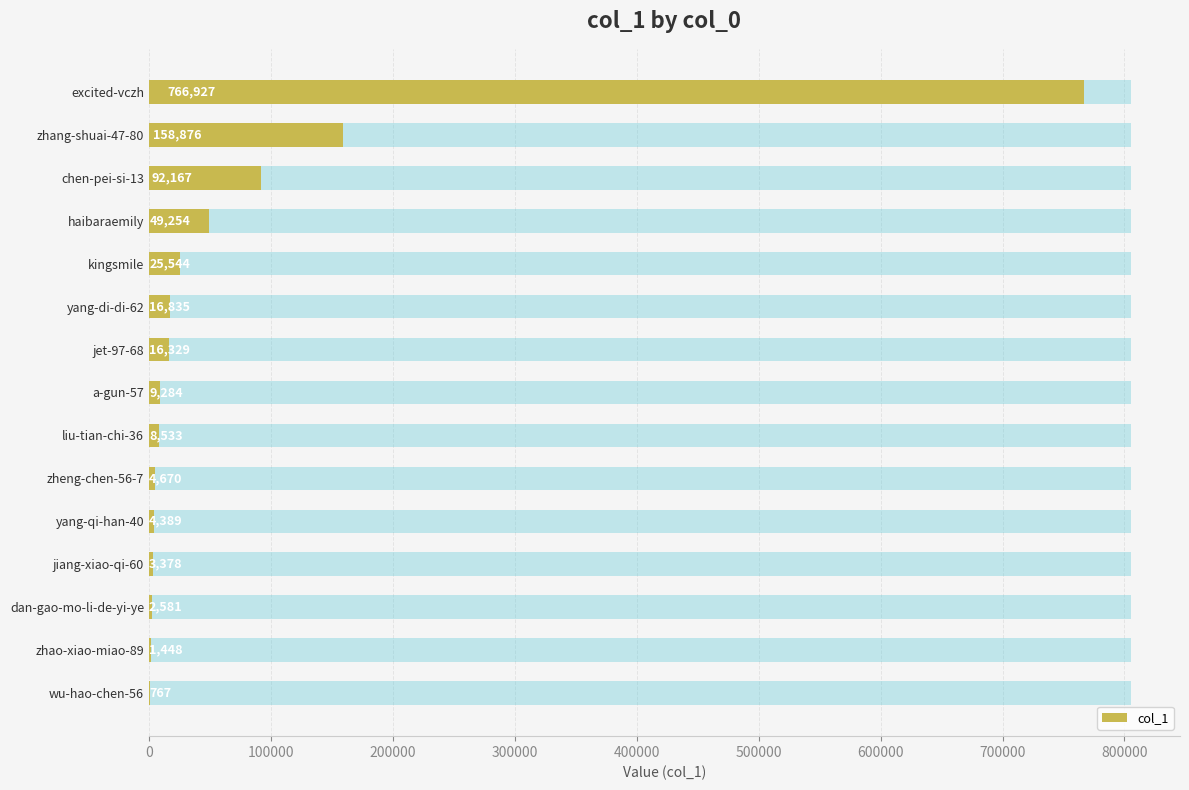

Is it true that the value at dan-gao-mo-li-de-yi-ye is 2581?

True